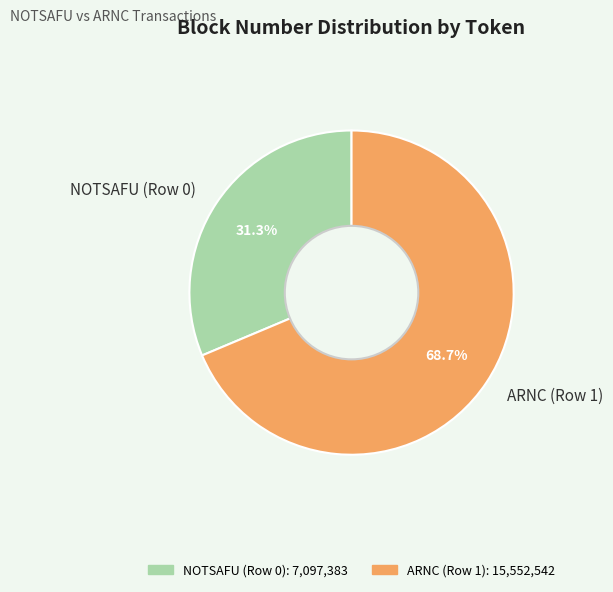

What portion of the pie excludes NOTSAFU (Row 0)?

68.7%